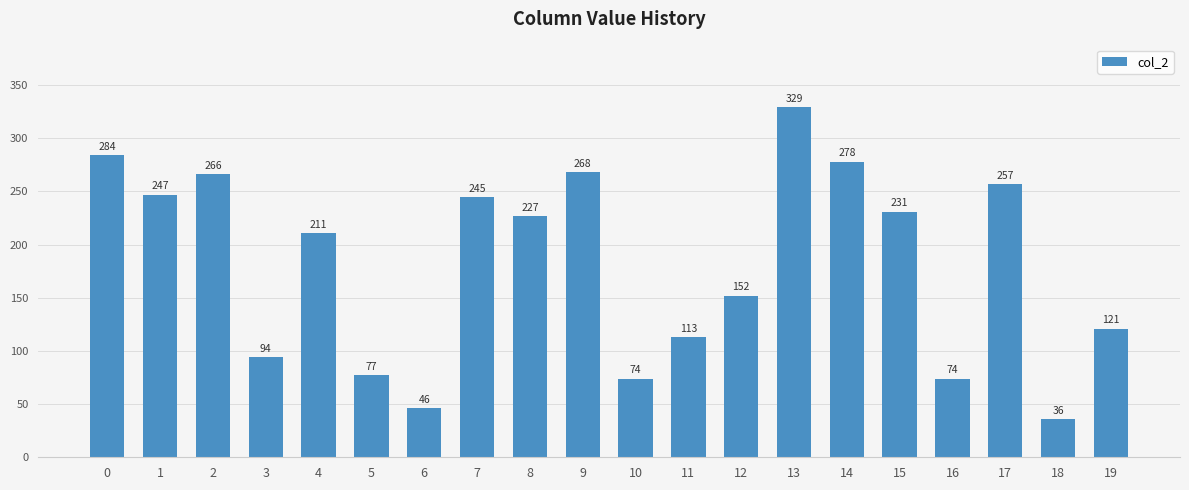

What value does the data have at 18?

36